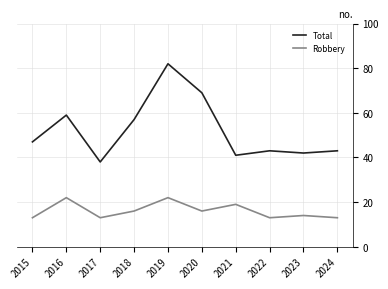

What is the sum of the Total values at 2019 and 2024?

125